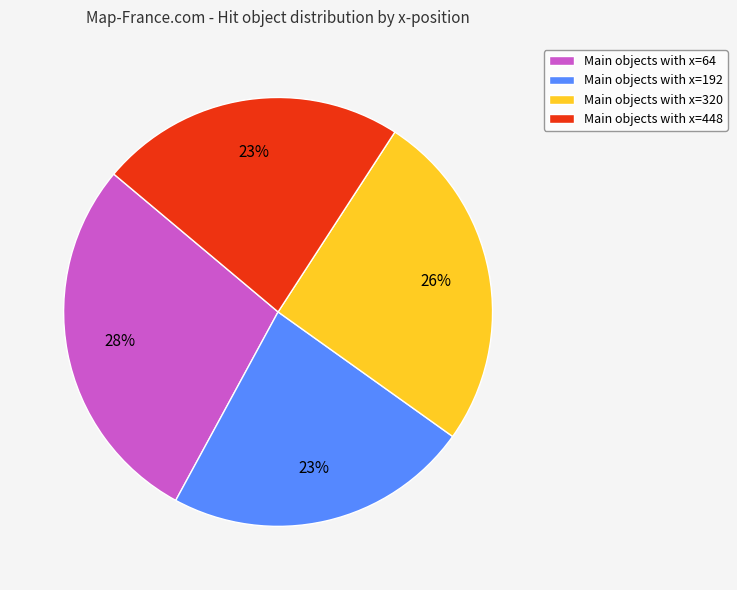

To the nearest percent, what is the combined percentage of Main objects with x=64 and Main objects with x=192?

51%